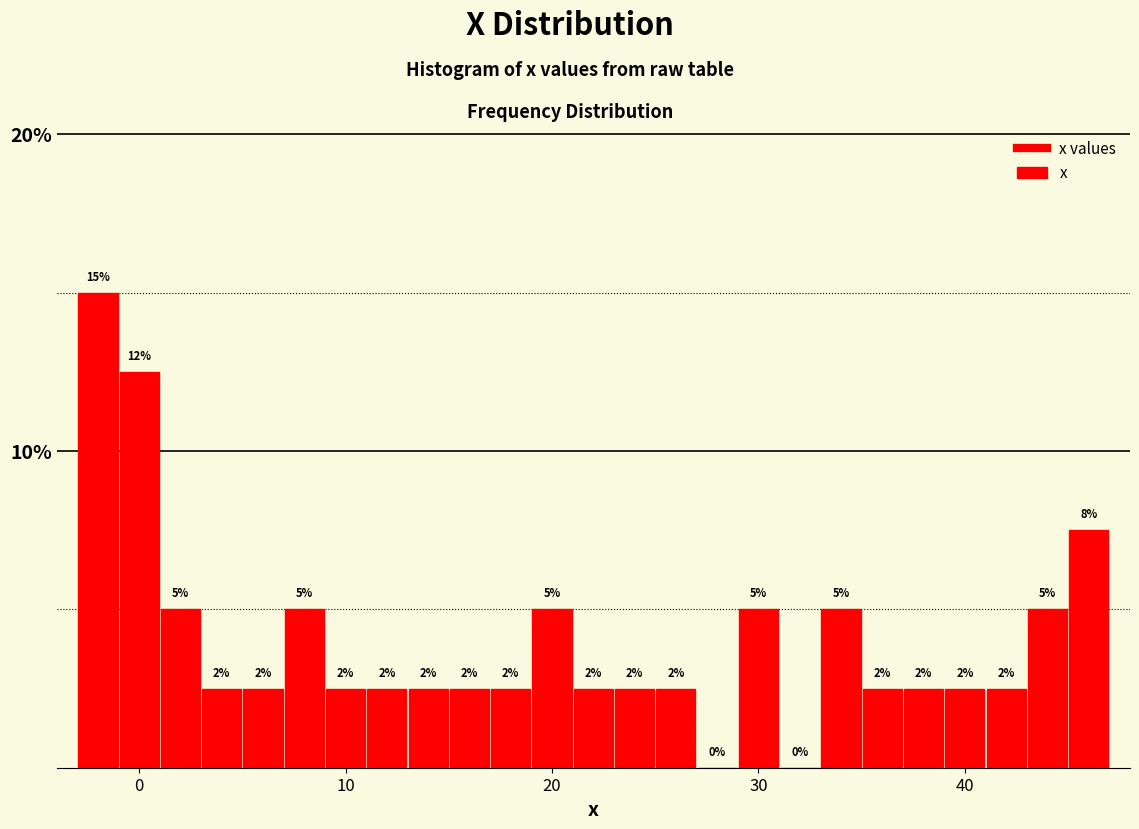

Around what value on the x-axis is the tallest bar? Give the approximate position of its centre, as read against the axis.

-2